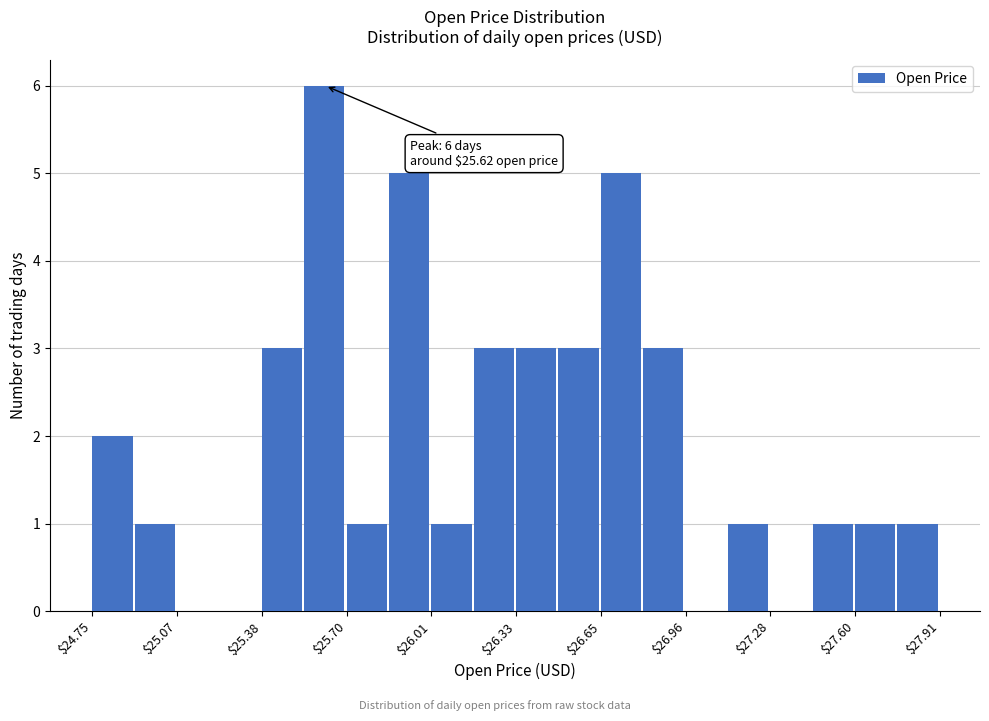

Read against the x-axis, roughly where is the centre of the tallest bar?

25.60